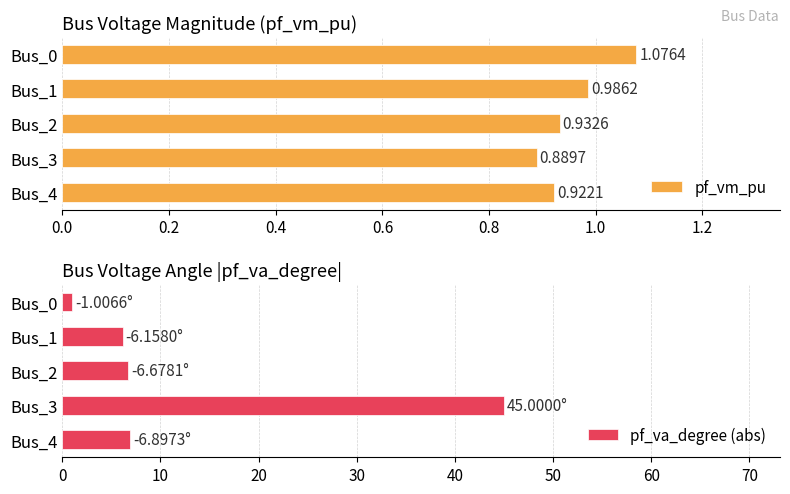

What is the difference between the pf_va_degree (abs) values at Bus_3 and Bus_2?

38.3